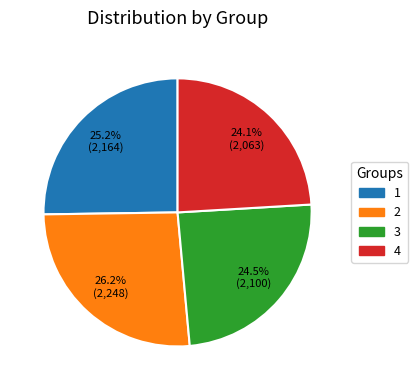

To the nearest percent, what is the difference between the 1 and 3 slice percentages?

1%